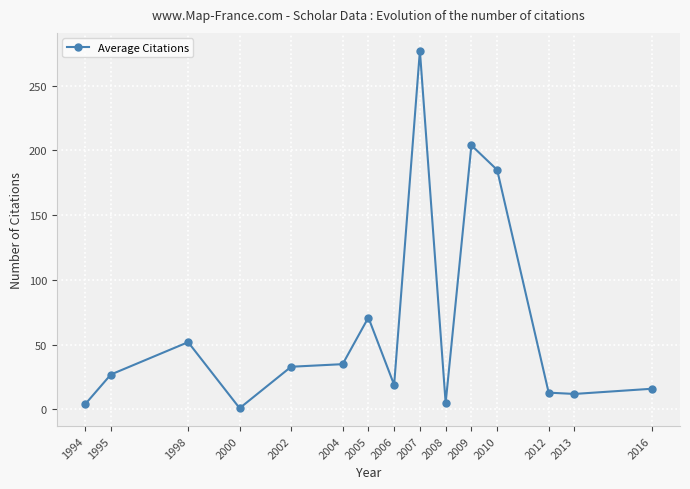

What is the greatest value displayed?

277